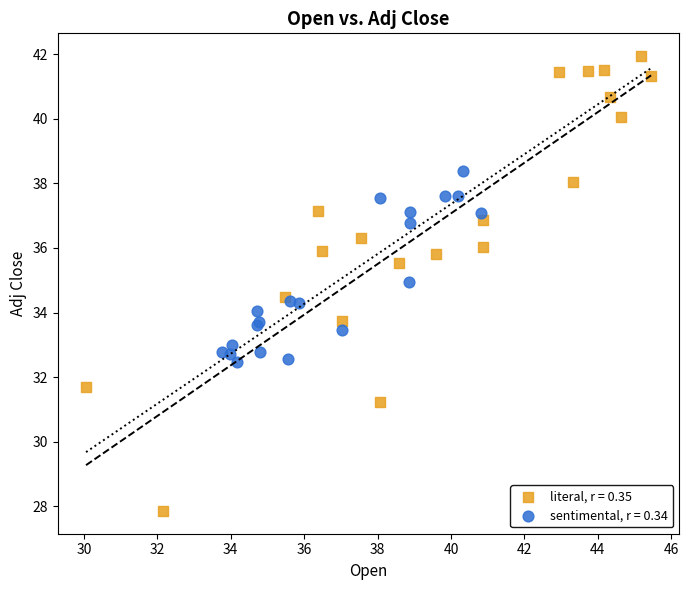

What are all the series names shown in the legend?

literal, r = 0.35, sentimental, r = 0.34